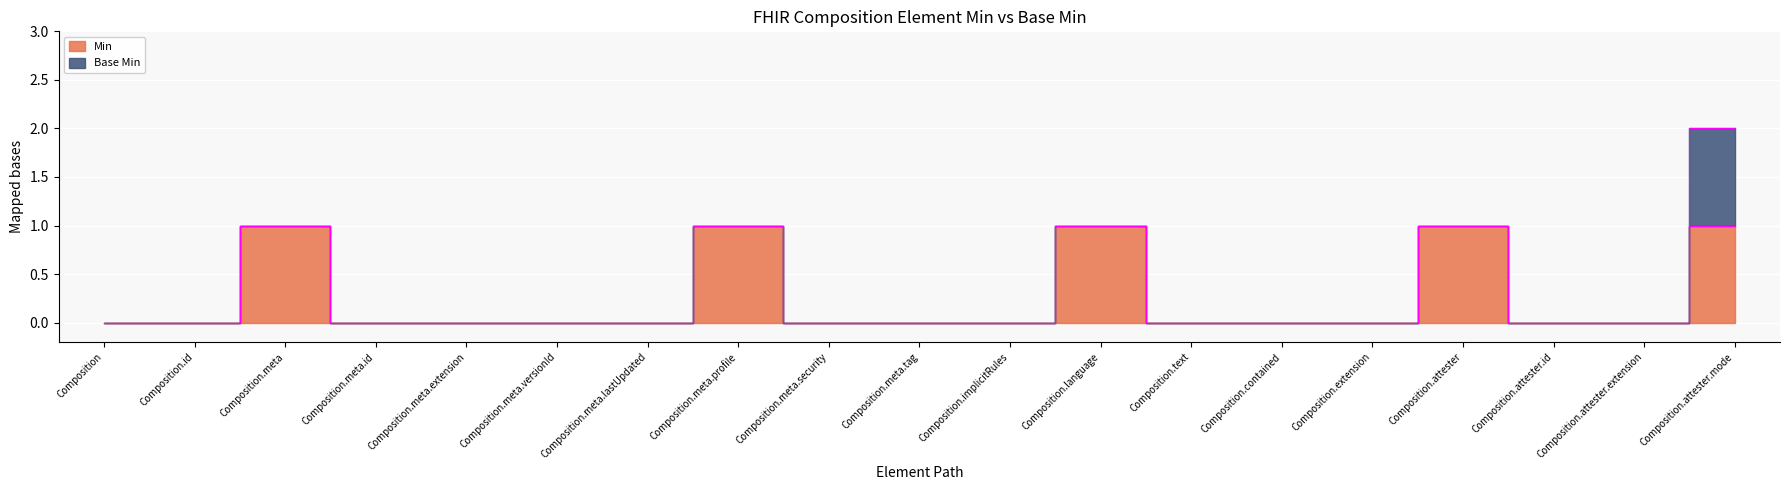

Reading right to left, list all the values displayed in this chart.

Composition.attester.mode=1	Composition.attester.extension=0	Composition.attester.id=0	Composition.attester=1	Composition.extension=0	Composition.contained=0	Composition.text=0	Composition.language=1	Composition.implicitRules=0	Composition.meta.tag=0	Composition.meta.security=0	Composition.meta.profile=1	Composition.meta.lastUpdated=0	Composition.meta.versionId=0	Composition.meta.extension=0	Composition.meta.id=0	Composition.meta=1	Composition.id=0	Composition=0